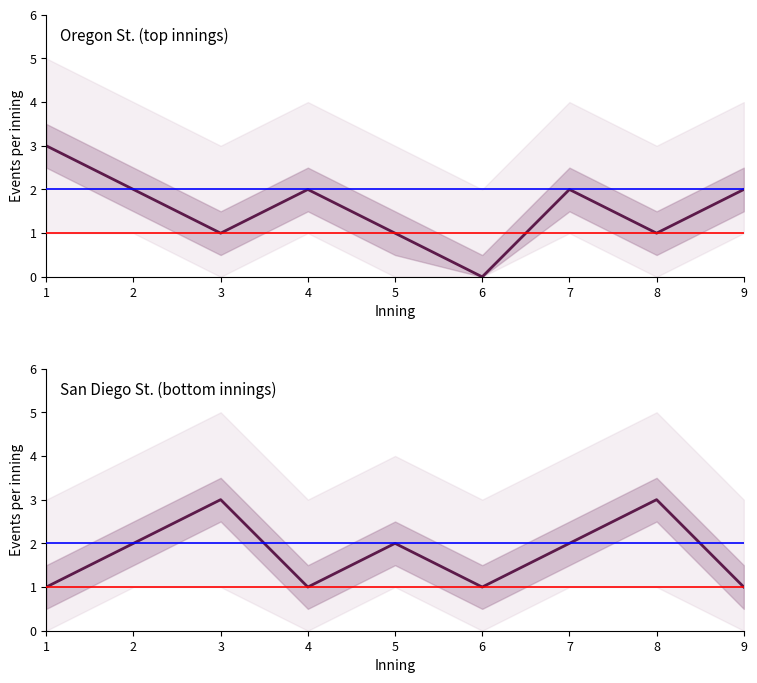

True or false: Oregon St. top has a value of 1 at 8.

True